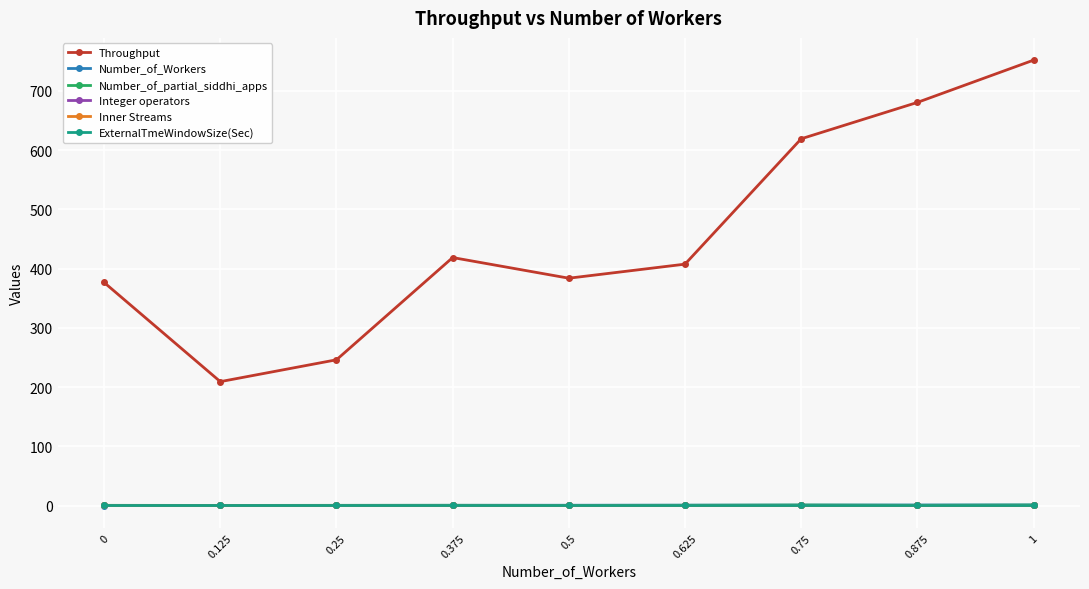

Is this an area chart (filled region under the line)?

No